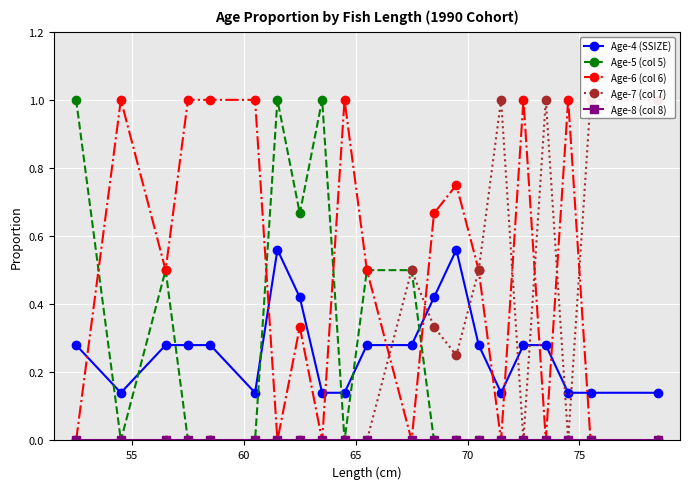

What is the highest value of the Age-5 (col 5) series?

1.0